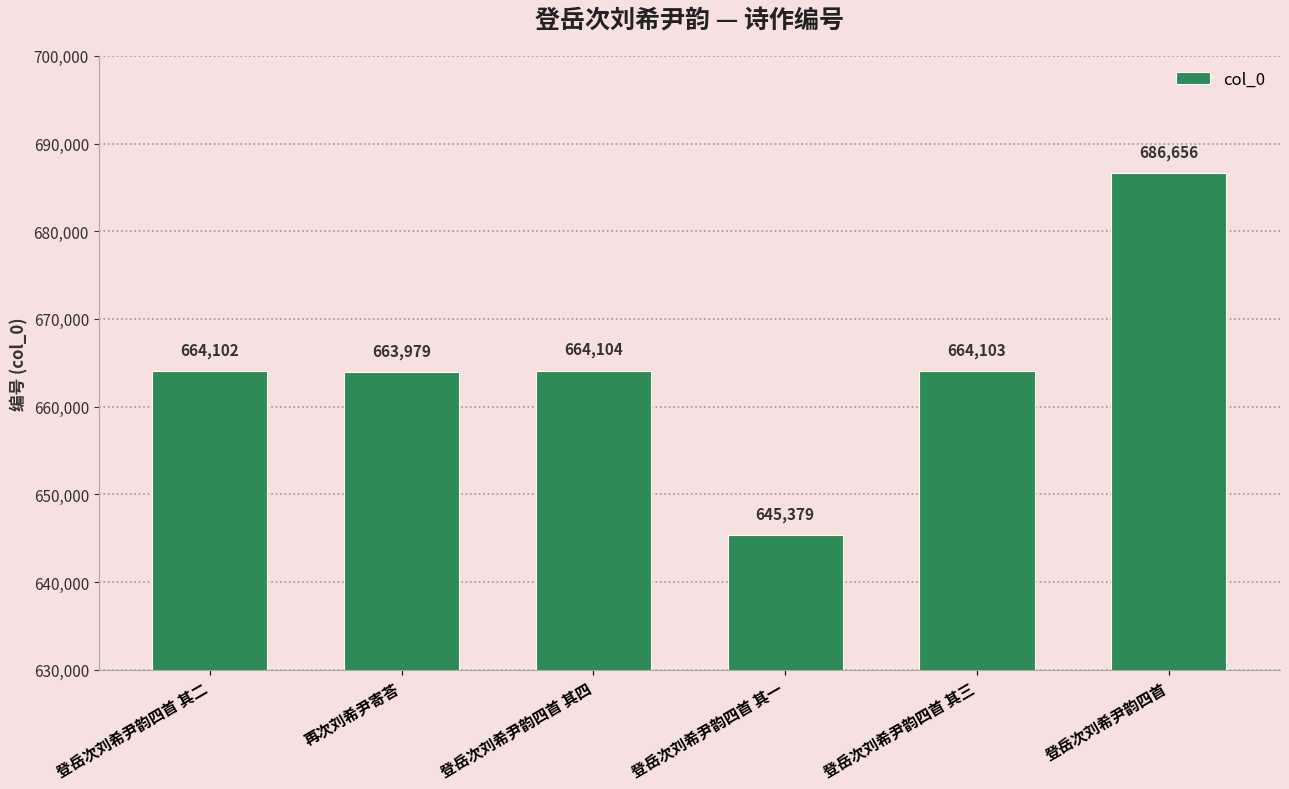

Rank the categories by value from lowest to highest.

登岳次刘希尹韵四首 其一, 再次刘希尹寄荅, 登岳次刘希尹韵四首 其二, 登岳次刘希尹韵四首 其三, 登岳次刘希尹韵四首 其四, 登岳次刘希尹韵四首